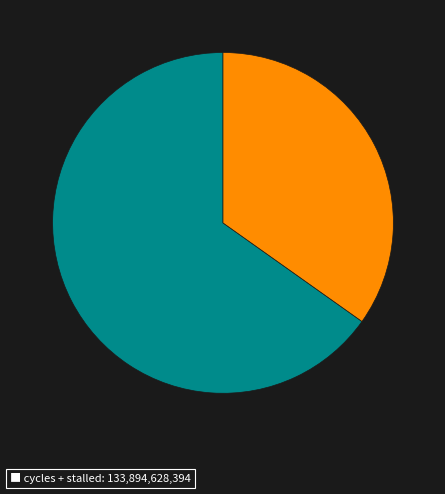

How many segments does this pie chart have?

2